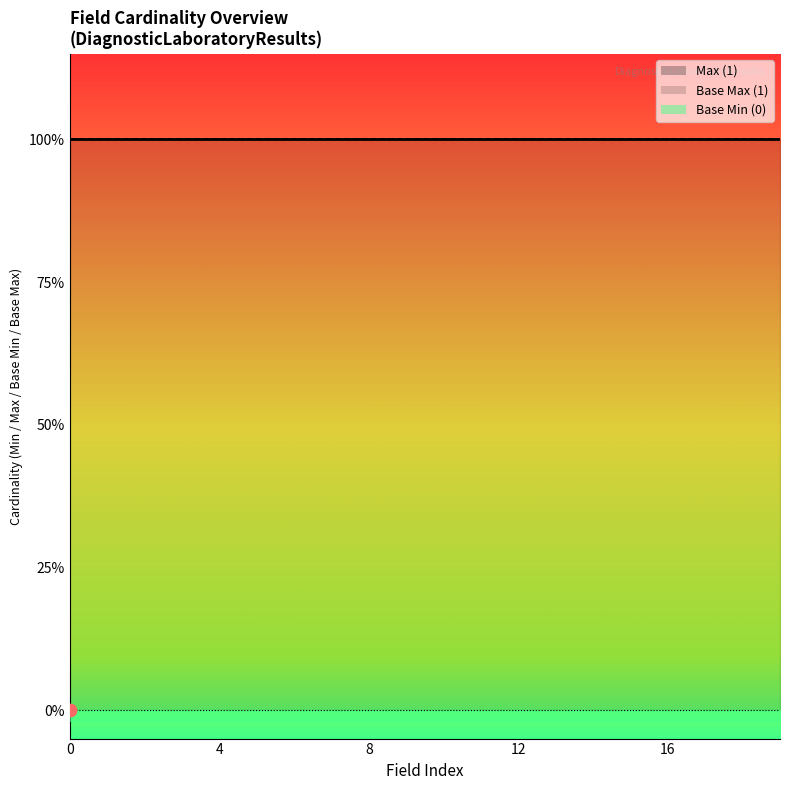

Which series reaches the minimum Y coordinate?

Base Min